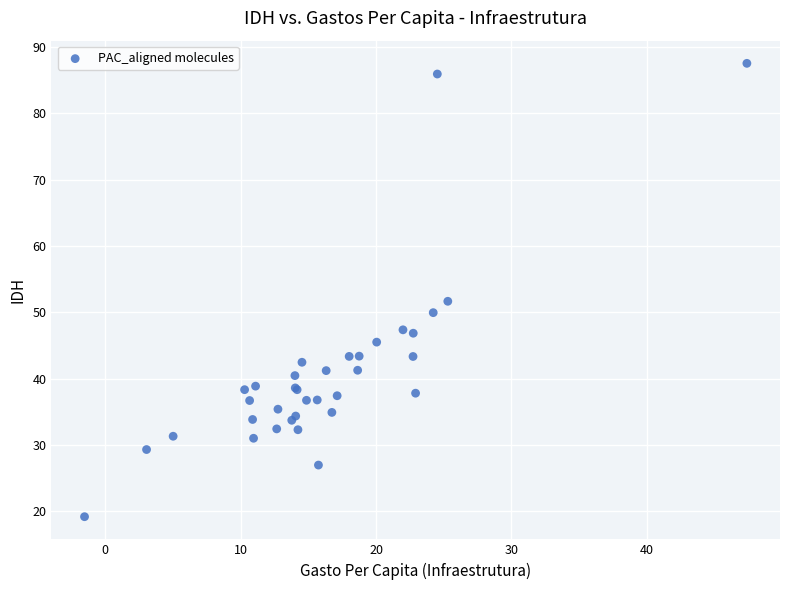

What Y value in the scatter plot is closest to 53?

51.7